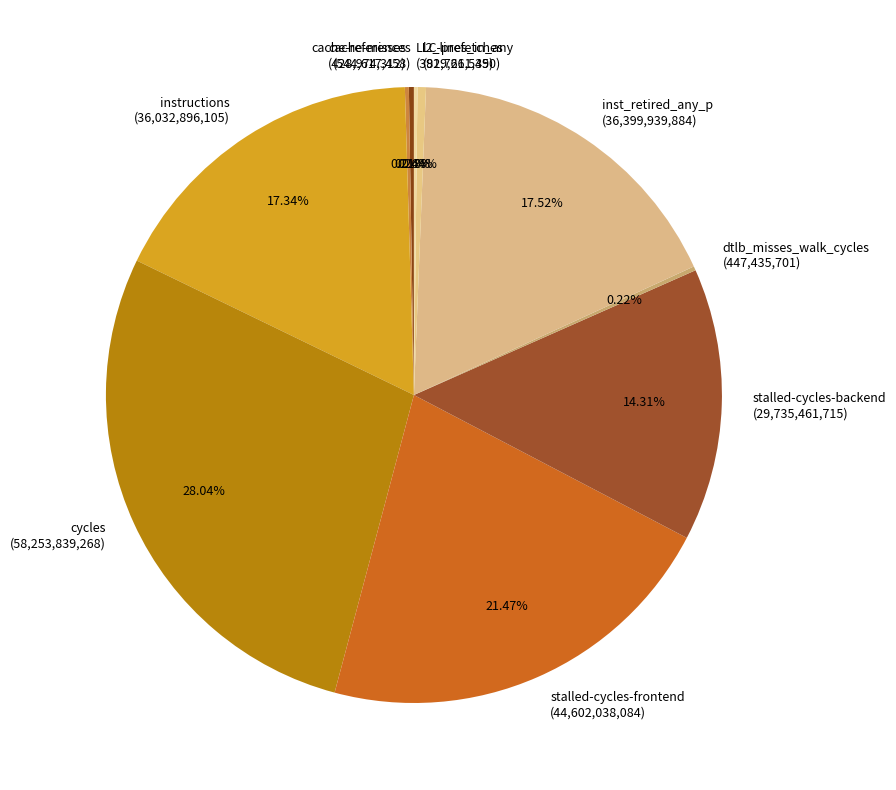

To the nearest percent, what portion does inst_retired_any_p represent?

18%